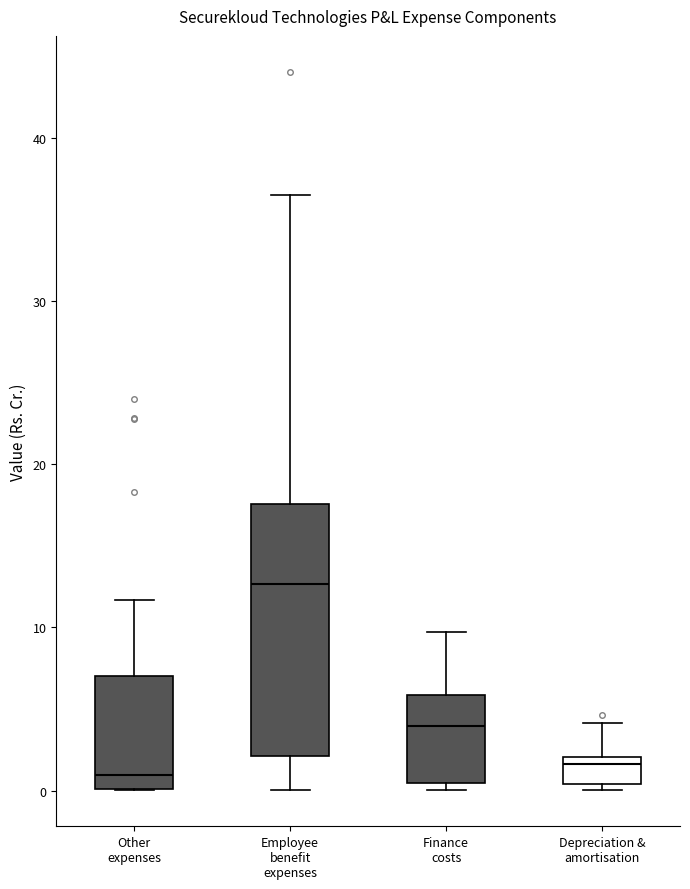

Which box is the tallest, from its lower edge to its upper edge?

Employee benefit expenses